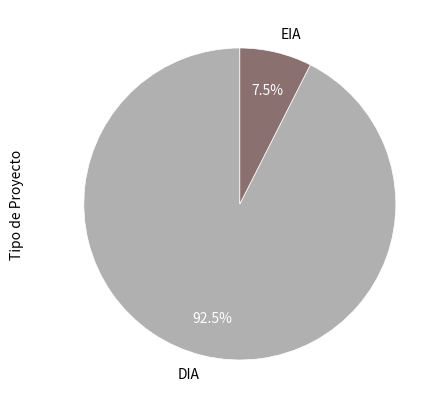

Which category has the smallest portion of the pie?

EIA